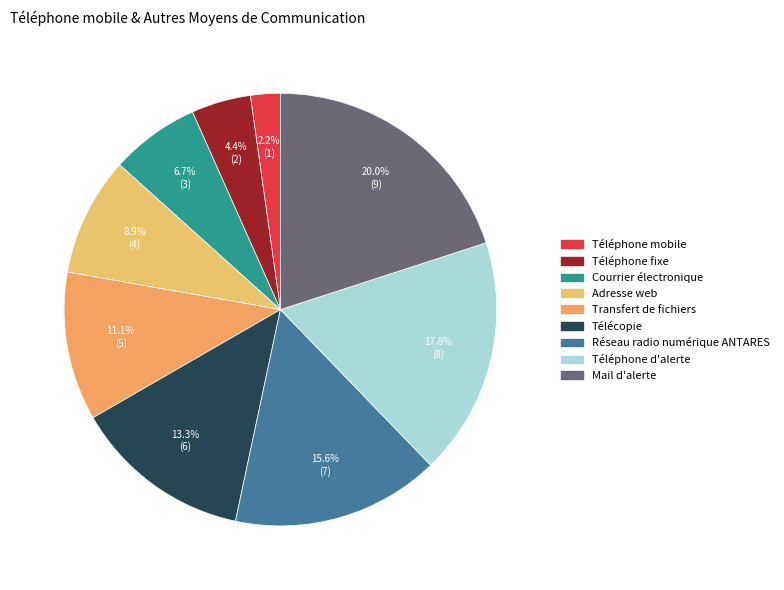

True or false: Télécopie accounts for 13% of the total.

True